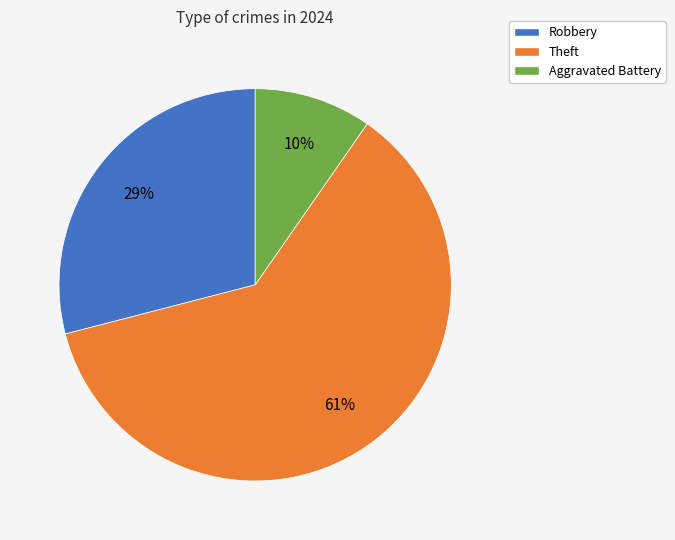

To the nearest percent, what portion does Theft represent?

61%